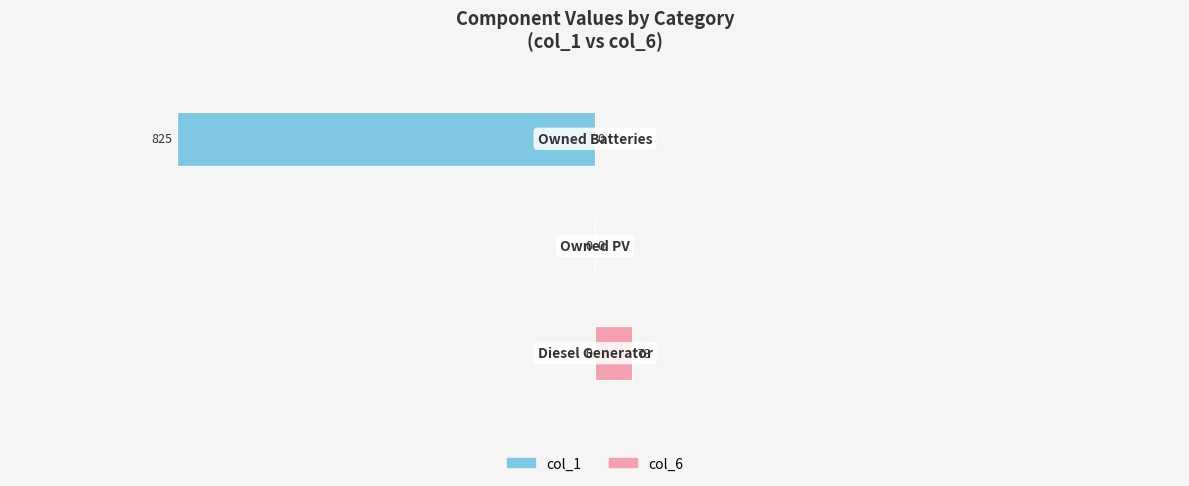

Does the chart contain stacked bars?

No